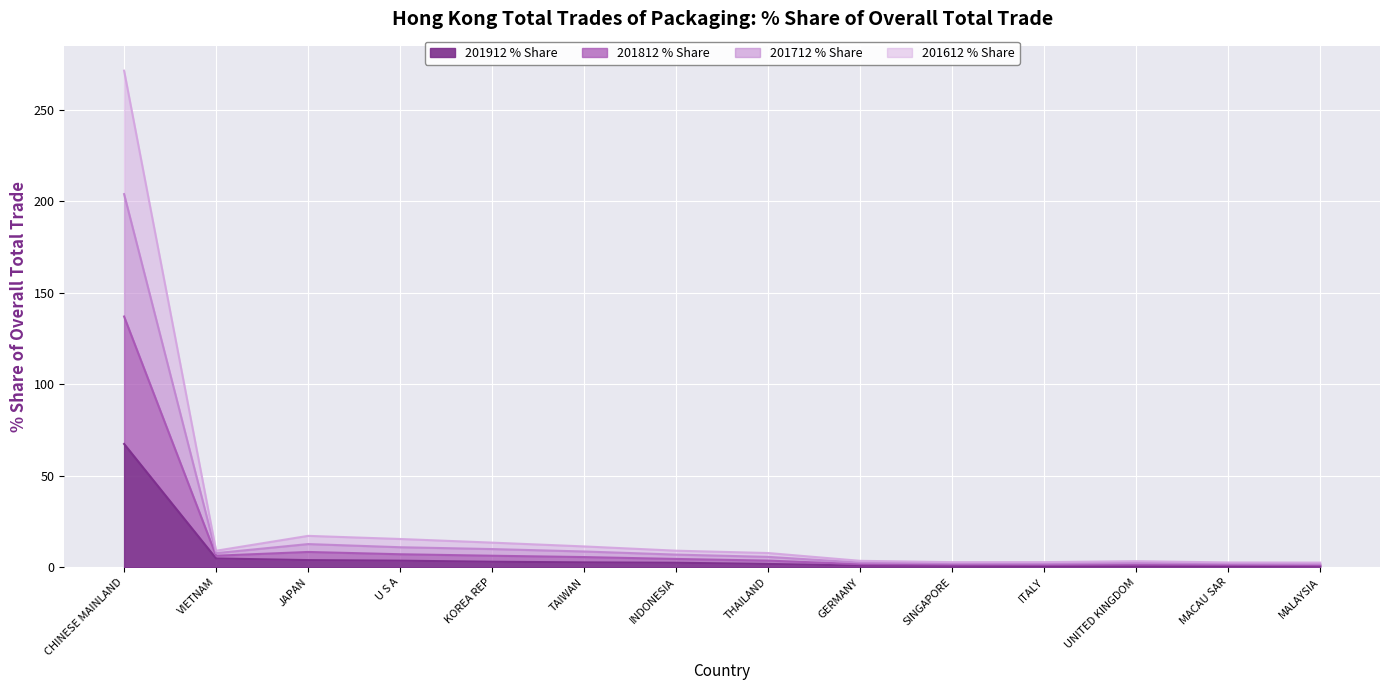

How many distinct data groups are displayed?

4